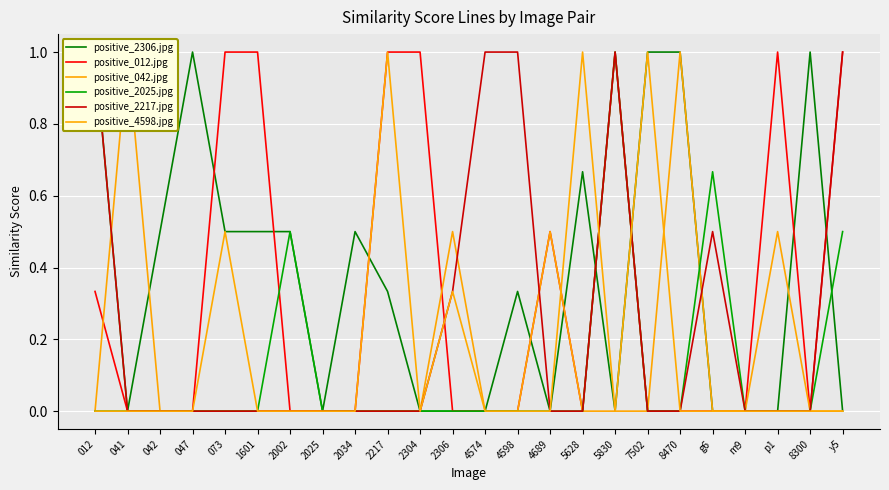

What is the highest value of the positive_012.jpg series?

1.0